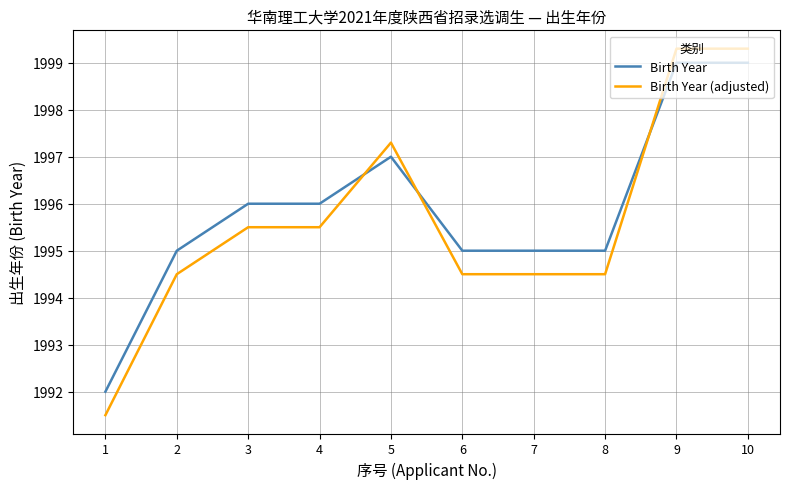

Is the value of Birth Year (adjusted) at 5 greater than the value of Birth Year at 4?

Yes